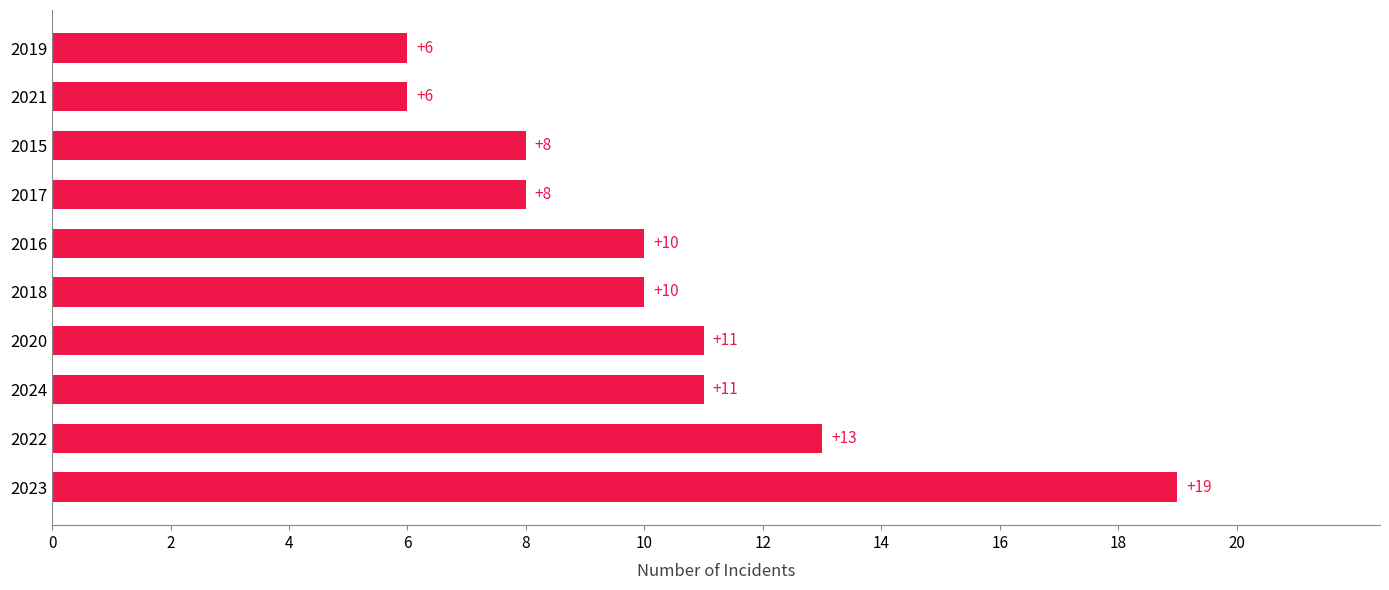

Between 2016 and 2020, which is larger?

2020